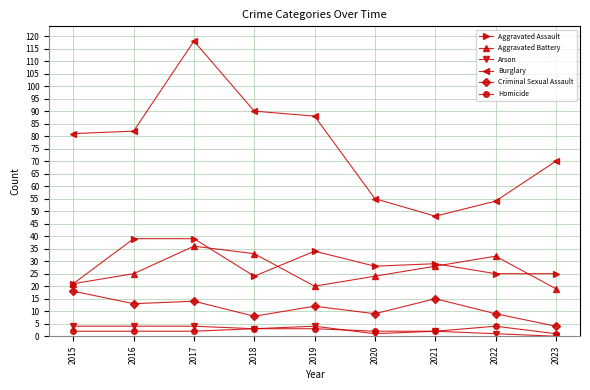

The Criminal Sexual Assault series shows 28 at 2015. True or false?

False